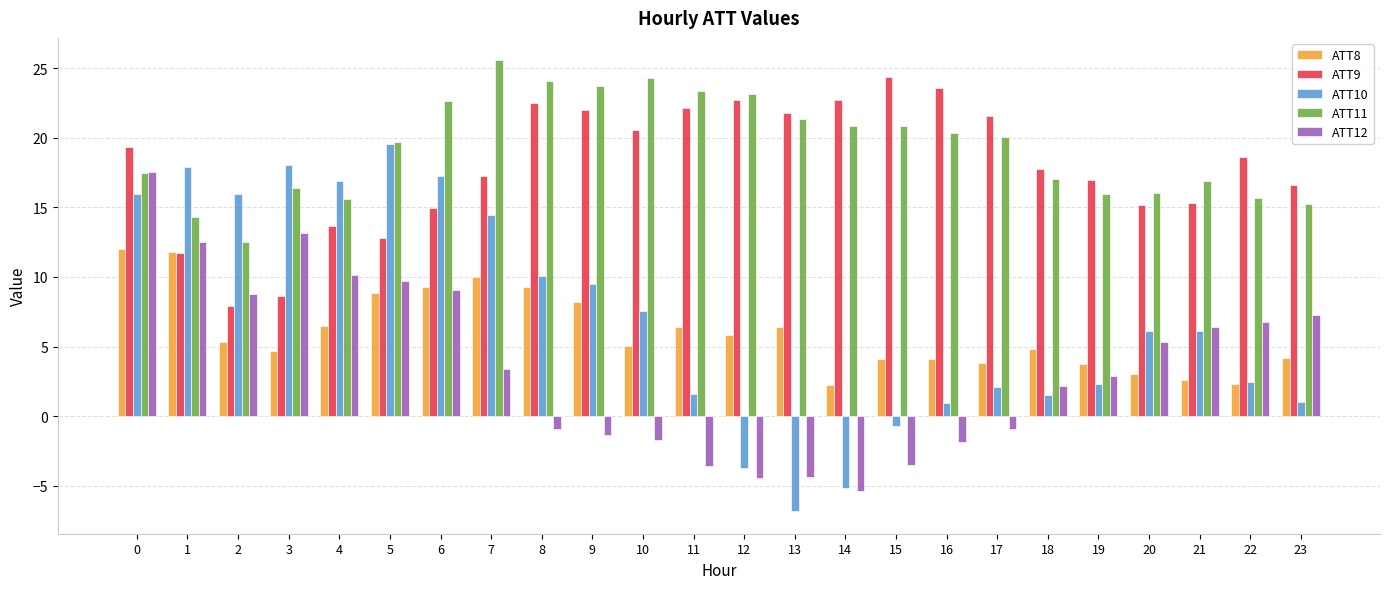

True or false: ATT9 has a value of 20.8 at 6.

False